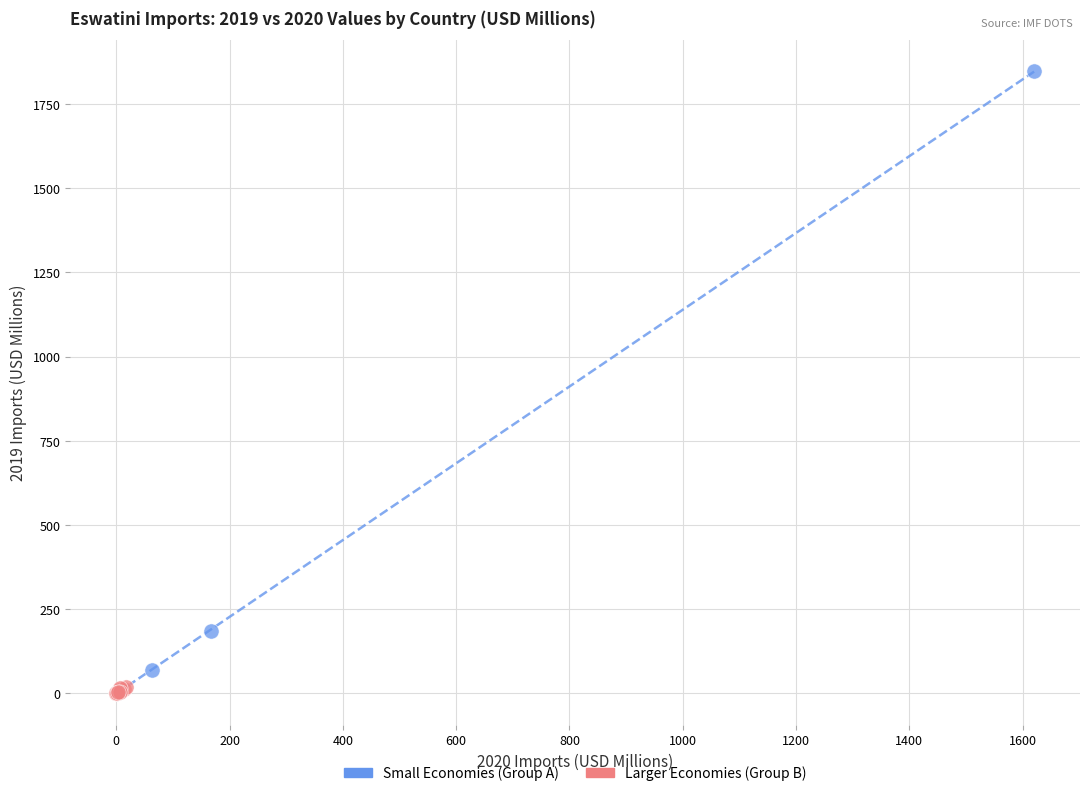

Which series contains the highest Y value?

Small Economies (Group A)